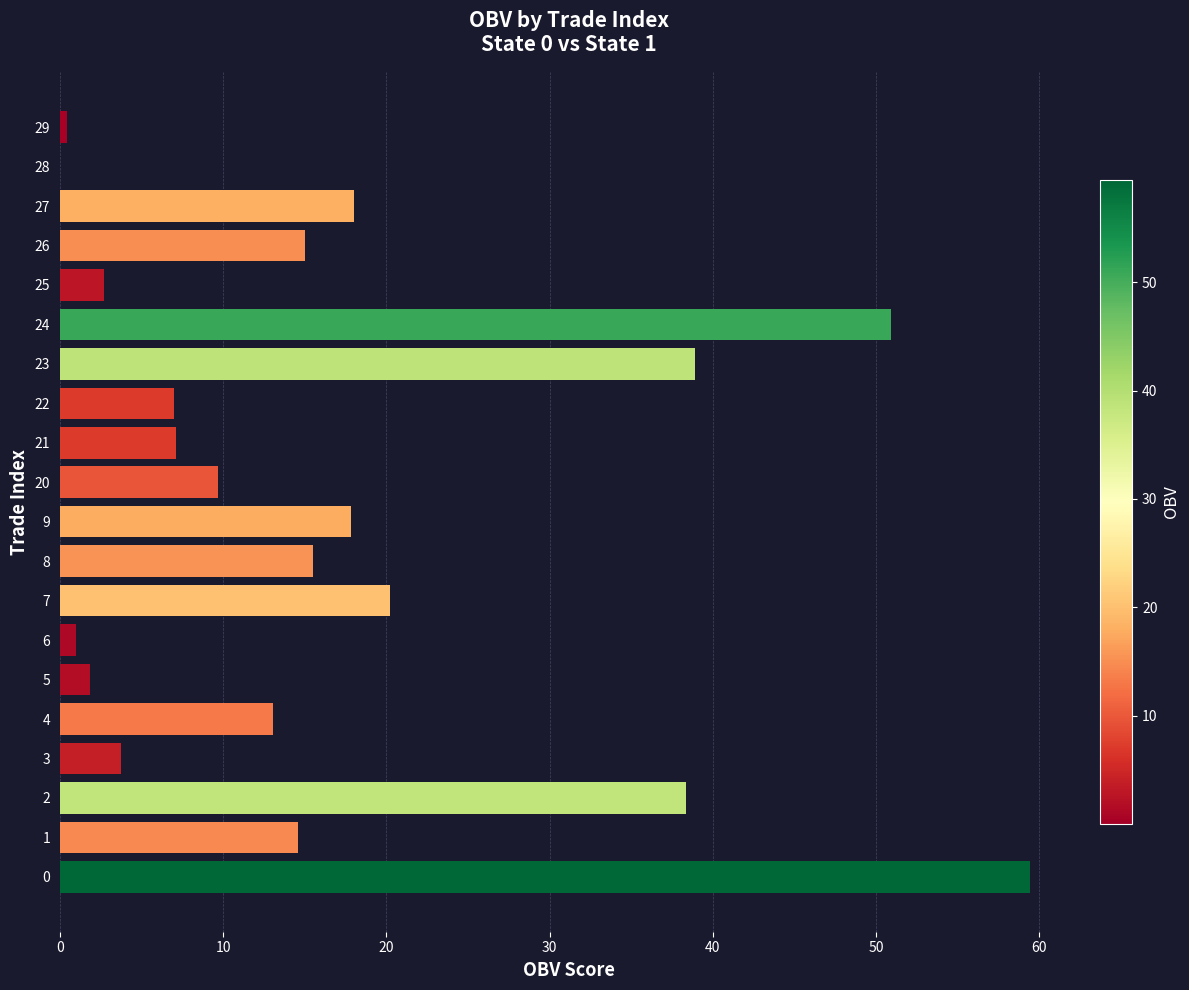

What is the average value?

16.8